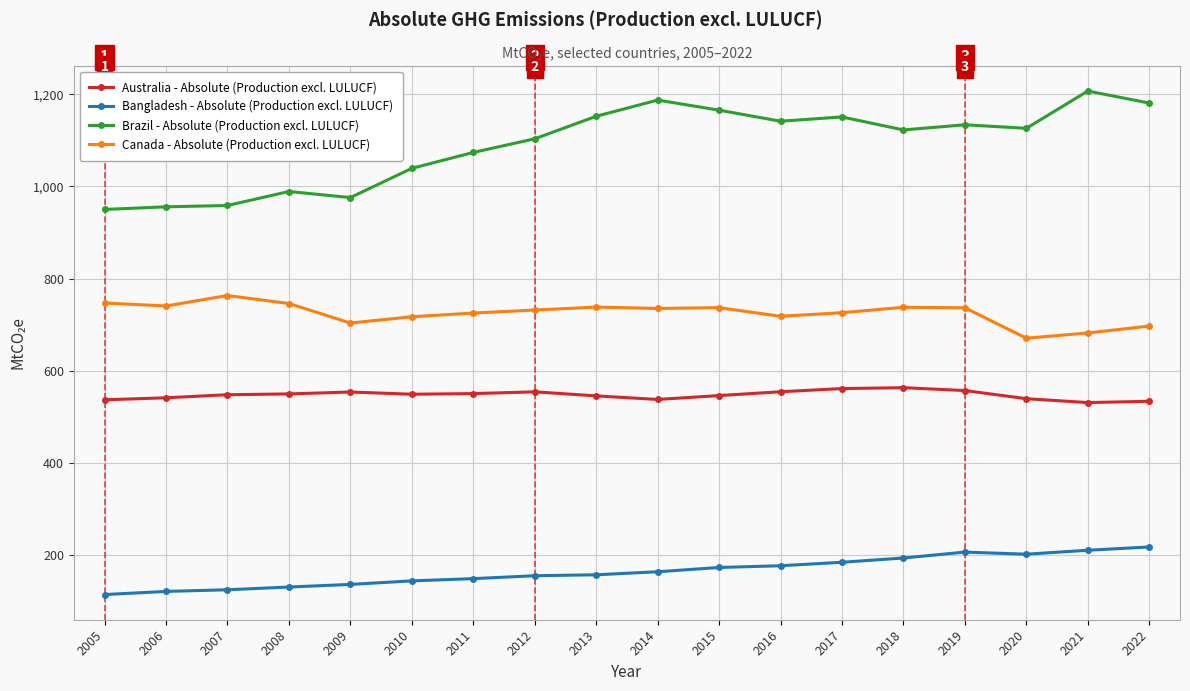

Is the value of Brazil - Absolute (Production excl. LULUCF) at 2016 greater than the value of Canada - Absolute (Production excl. LULUCF) at 2016?

Yes